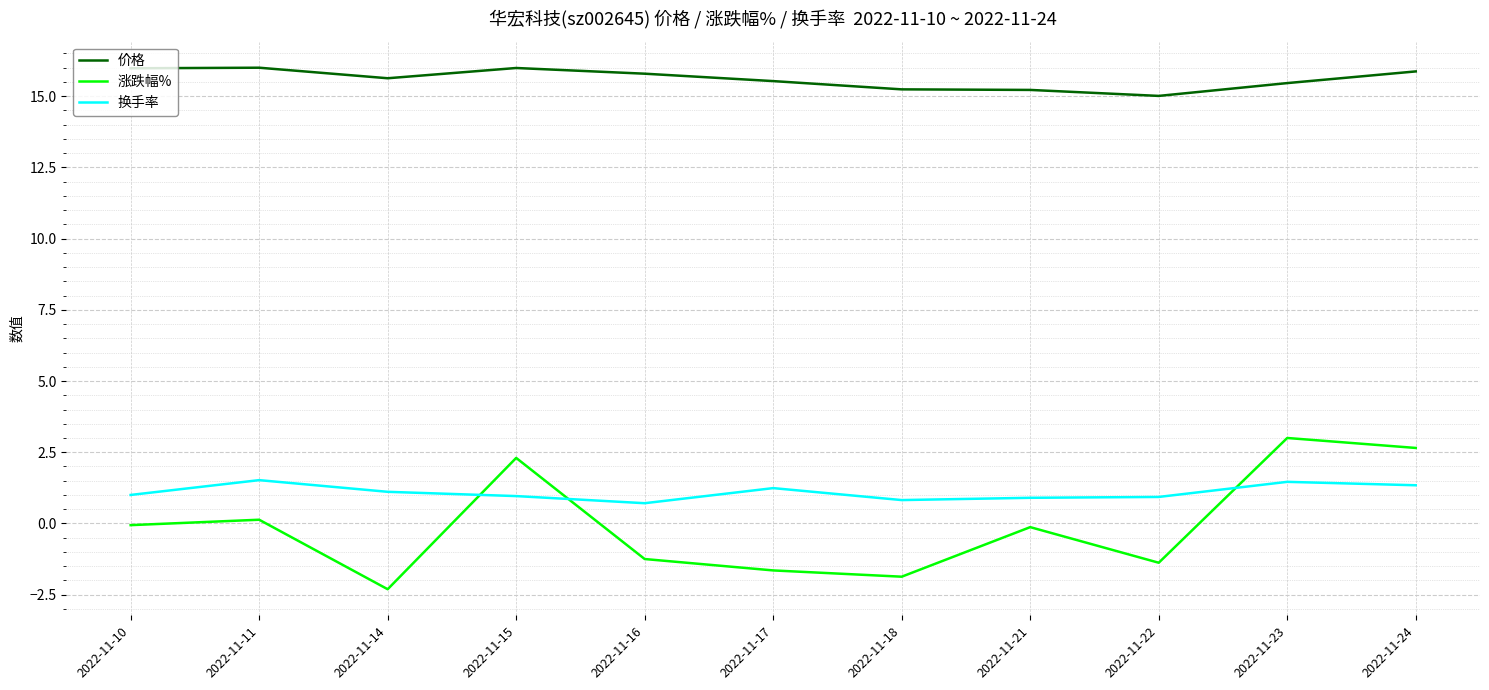

Is it true that 换手率 equals 1.5 at 2022-11-11?

True